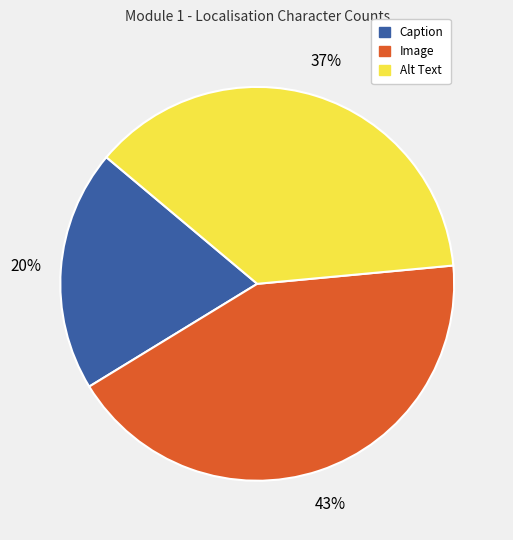

To the nearest percent, what is the difference between the largest and smallest slice percentages?

23%